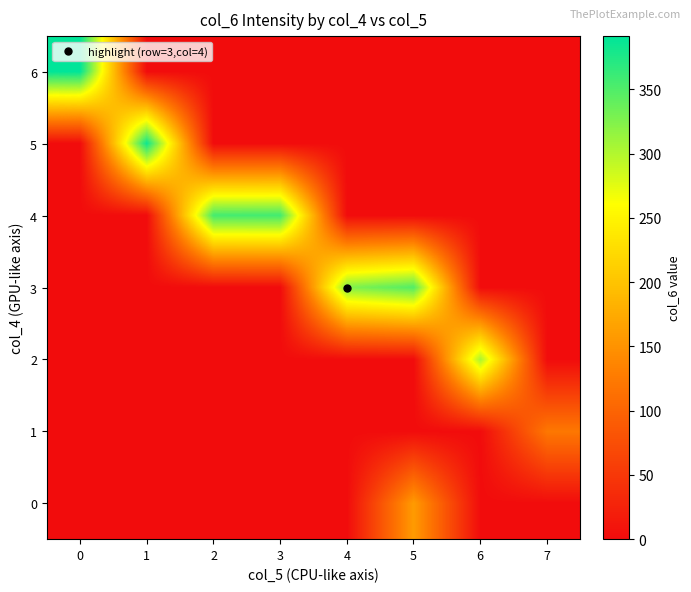

What is the maximum value shown in the chart?

391.3